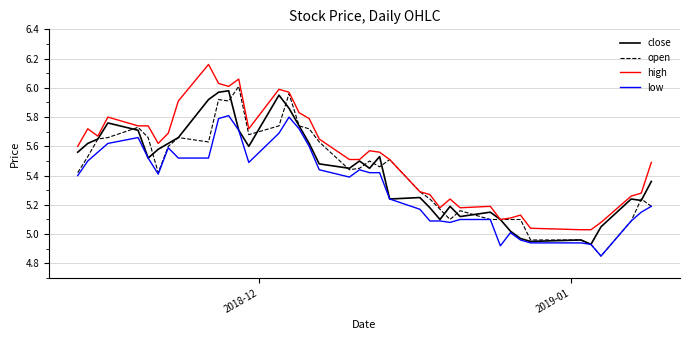

True or false: low and high intersect in this chart.

False